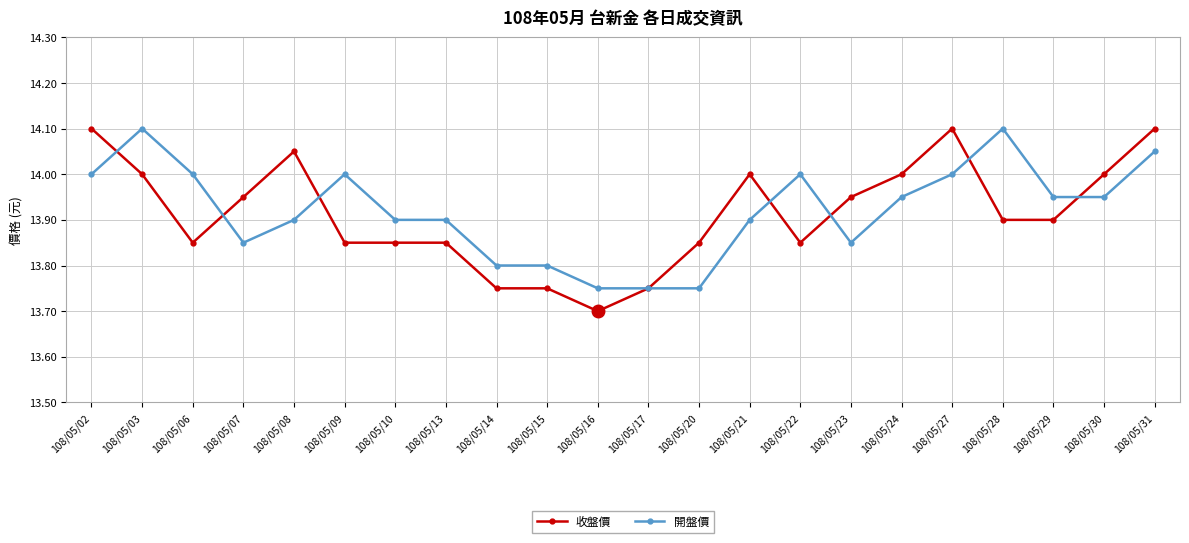

What is the spread (max minus min) of values at 108/05/03?

0.1